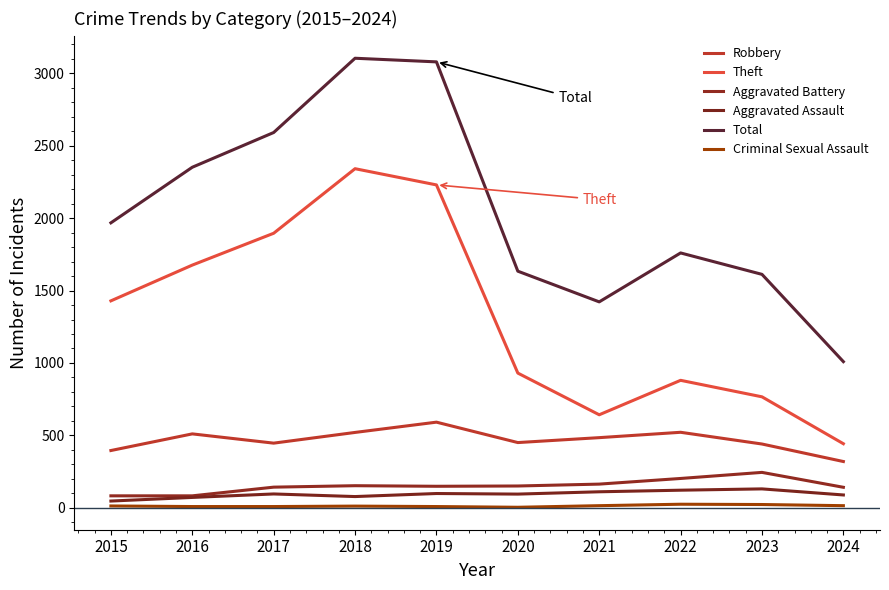

Reading right to left, list all the values displayed in this chart.

Robbery: 319	440	521	484	450	591	520	446	510	395
Theft: 442	766	880	642	930	2230	2342	1896	1676	1429
Aggravated Battery: 141	244	202	163	150	148	152	142	82	82
Aggravated Assault: 88	130	121	110	94	98	77	95	71	46
Total: 1009	1612	1760	1422	1634	3080	3105	2592	2352	1968
Criminal Sexual Assault: 14	22	24	14	3	8	11	8	8	12